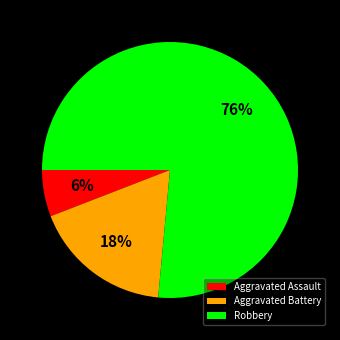

What is the largest slice in the pie chart?

Robbery